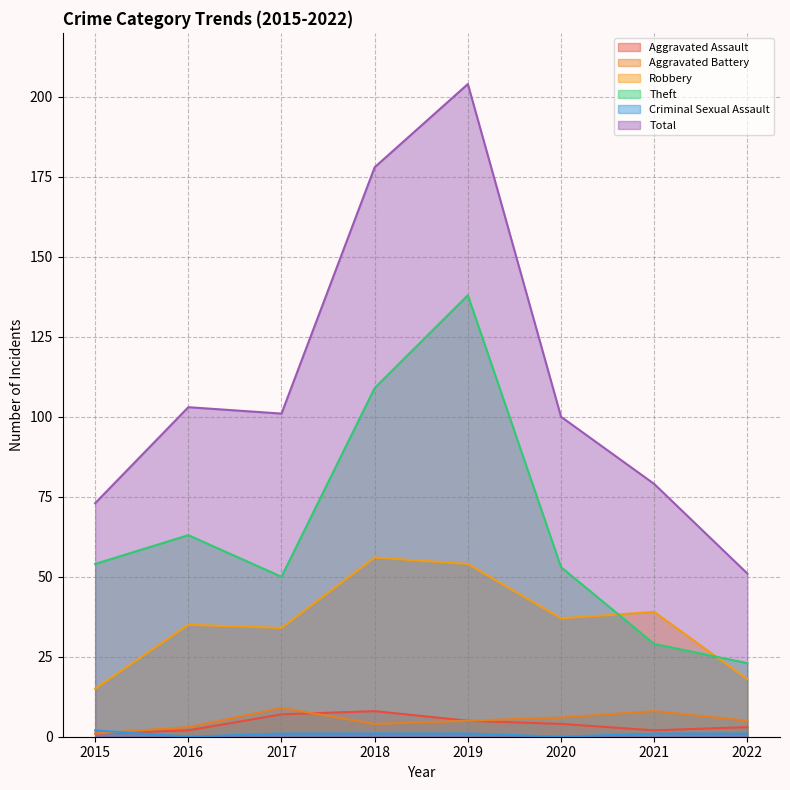

True or false: Criminal Sexual Assault has more than 0 points higher than both neighbors.

False